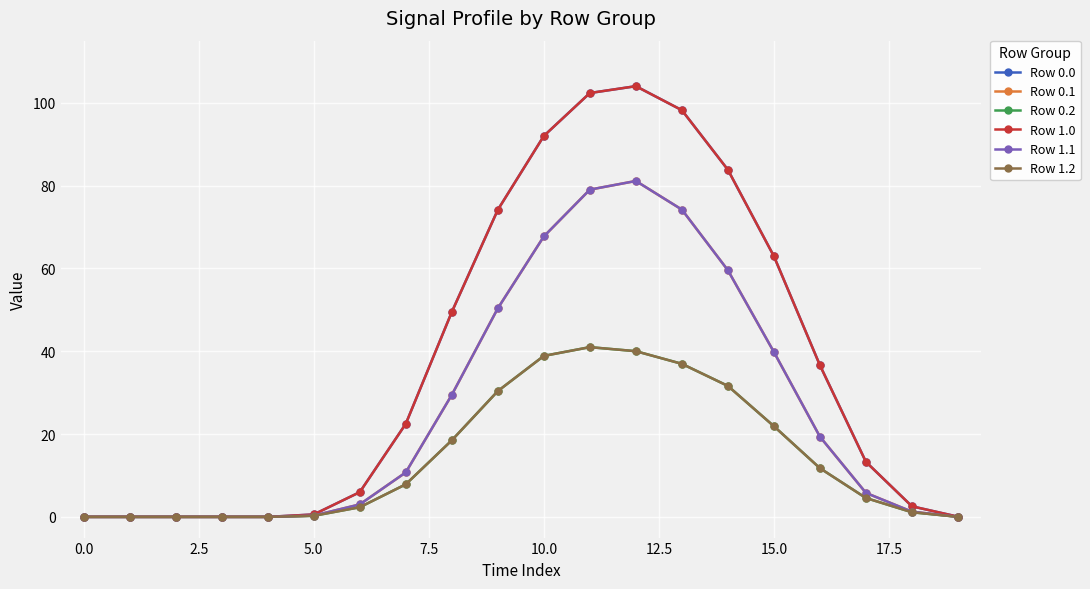

Does the chart have visible grid lines?

Yes